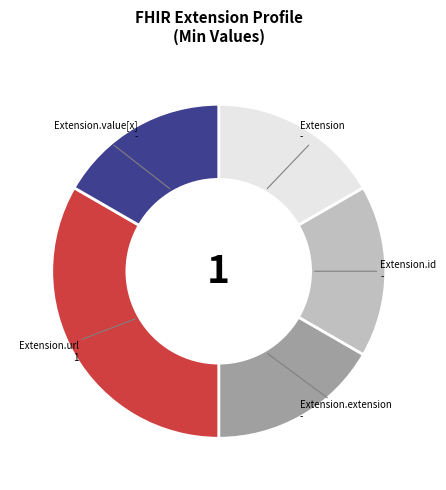

Which category has the biggest portion of the pie?

Extension.url